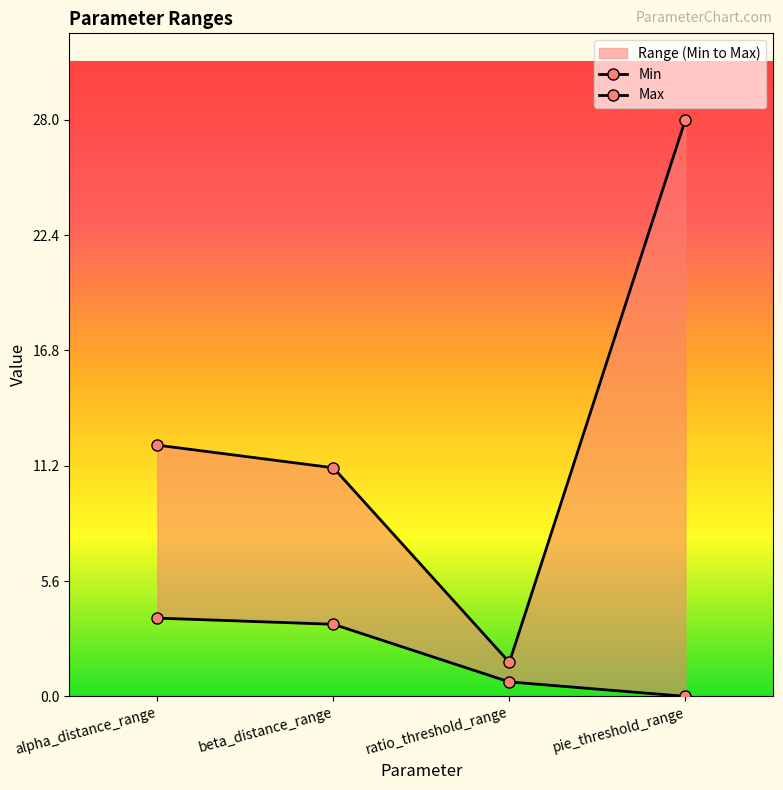

Which series has the widest spread of values?

Max